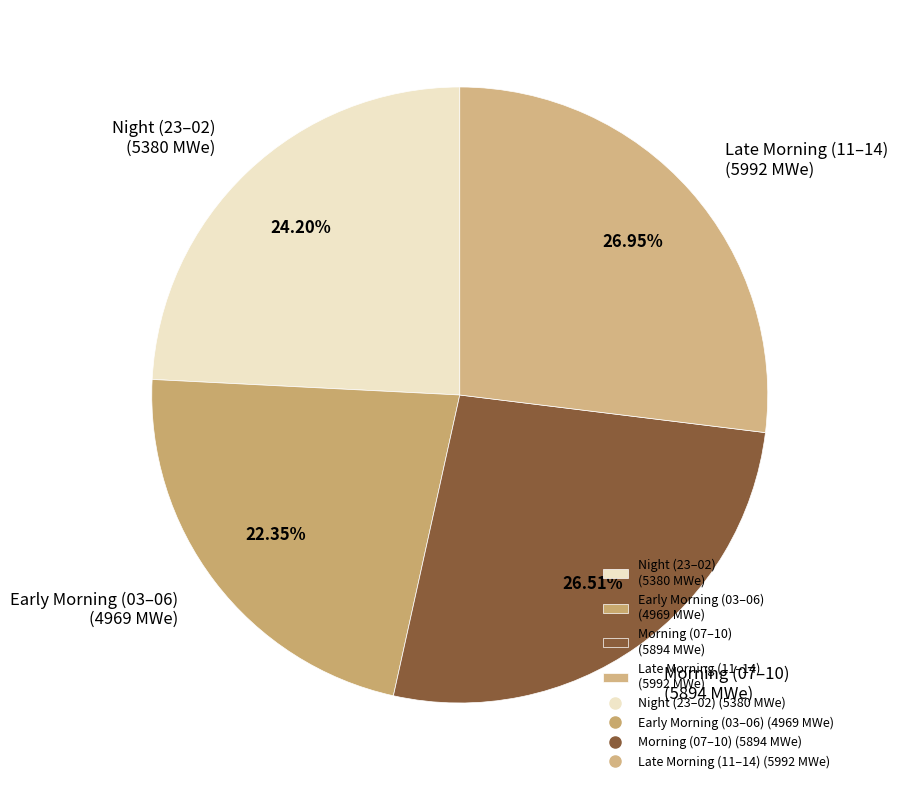

To the nearest percent, what is the average slice percentage?

25%